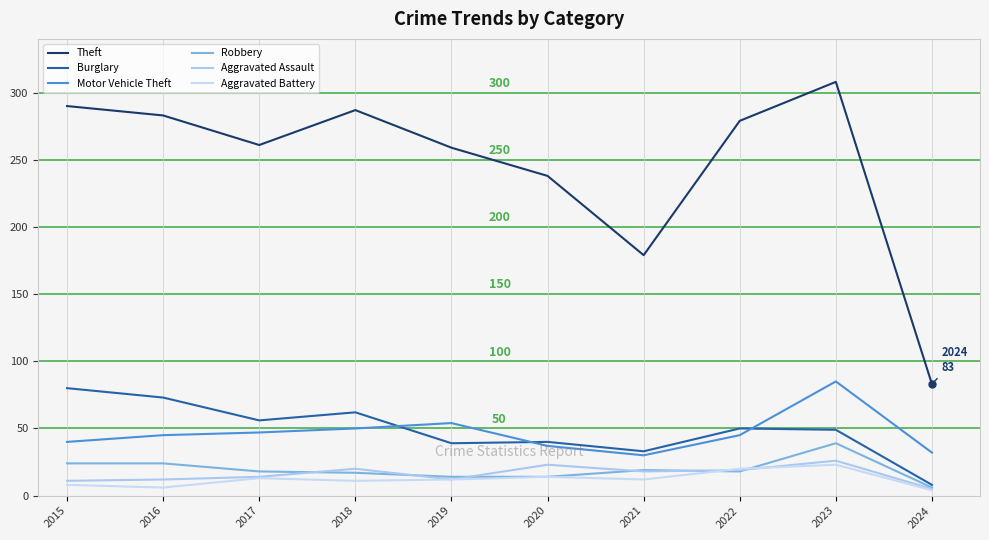

Which series has the widest spread of values?

Theft